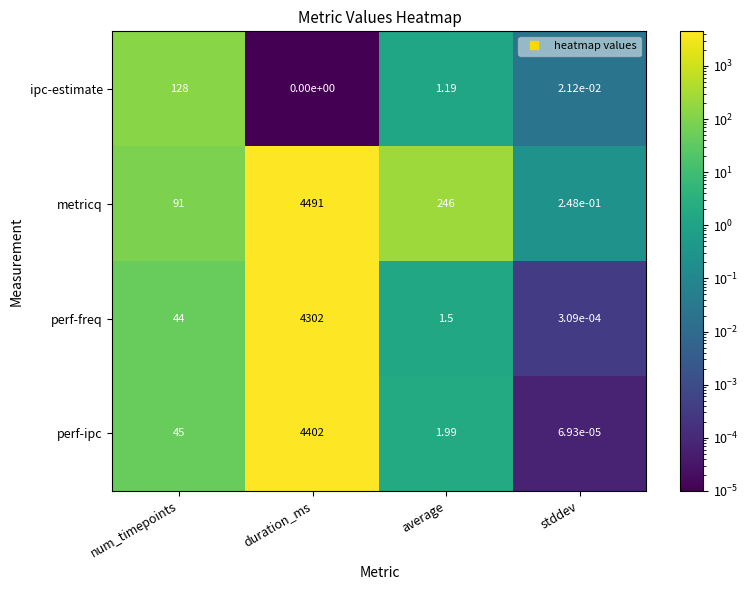

What is the difference between the highest and lowest values at duration_ms?

4491.0